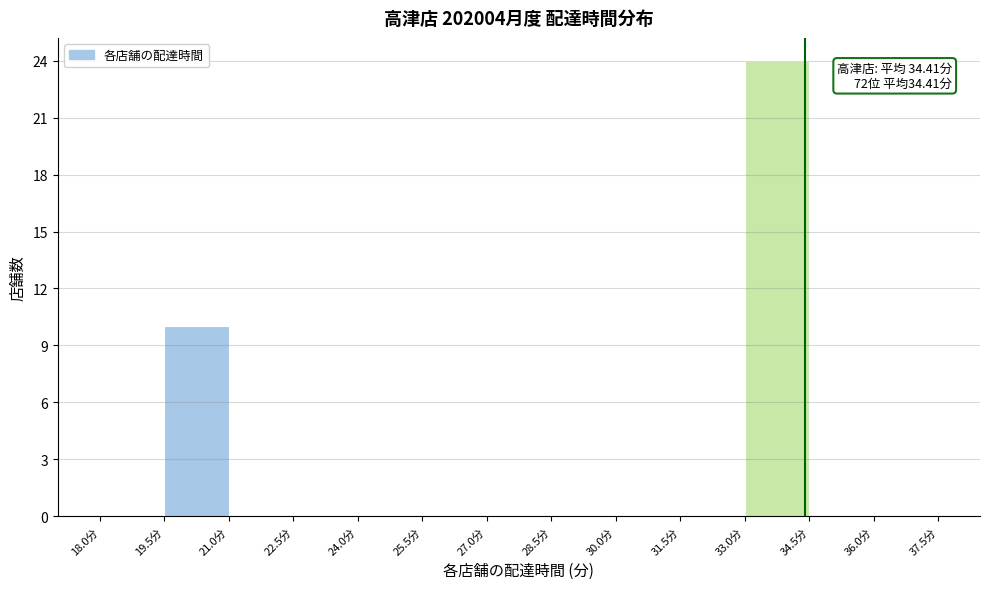

Which range on the x-axis has the tallest bar?

33.0 to 34.5